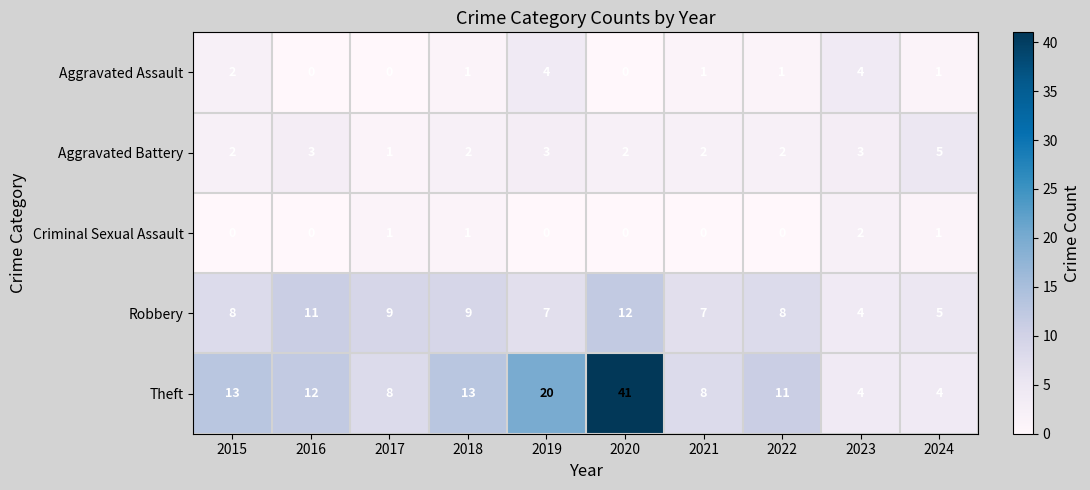

Which series has the largest total across all categories?

Theft